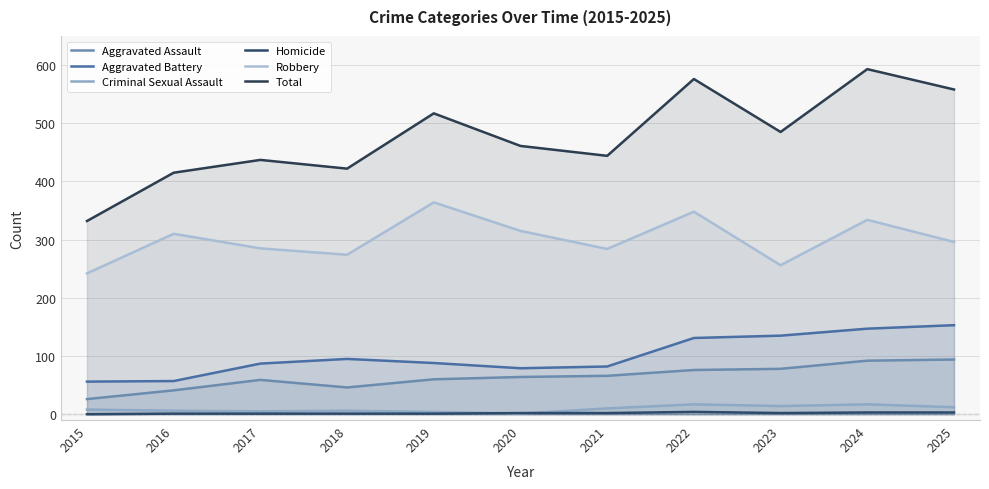

How many interior local valleys does the Criminal Sexual Assault series have?

3